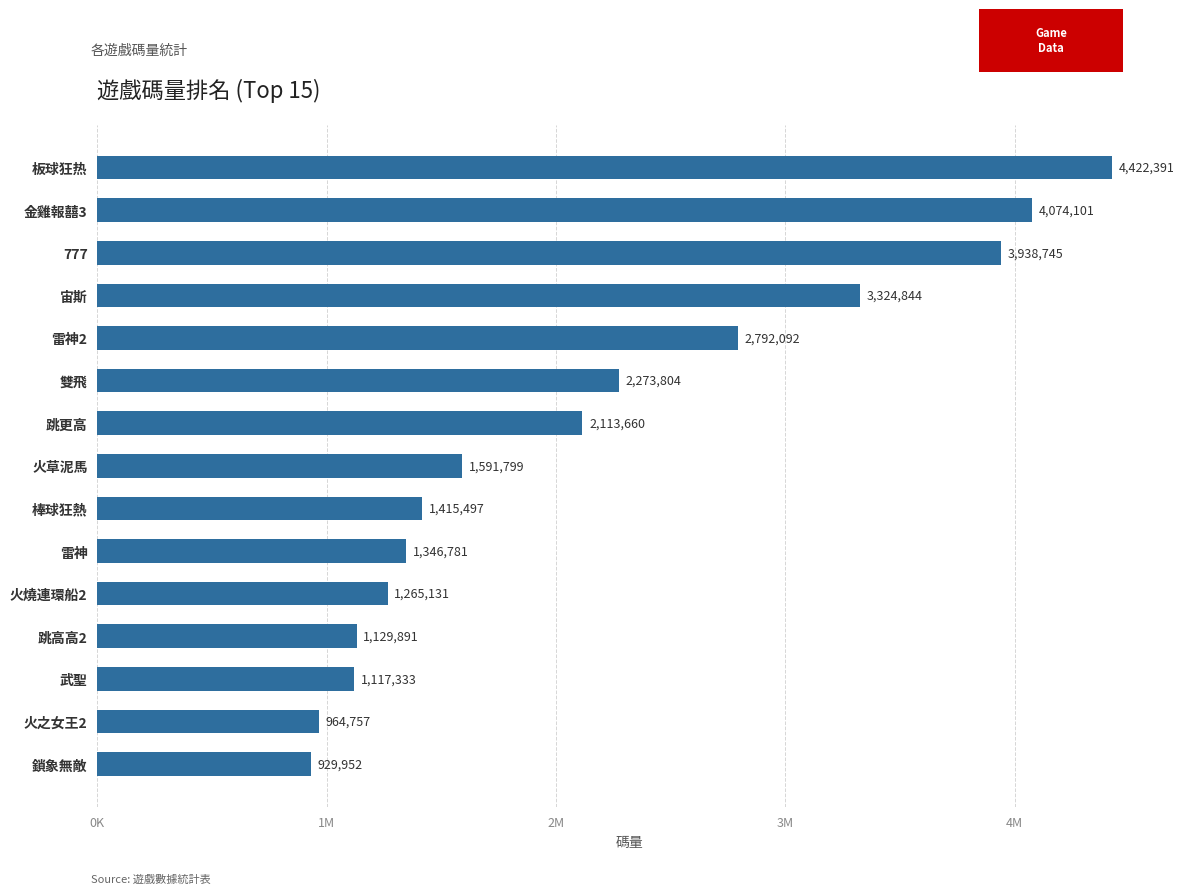

What is the smallest value displayed?

929951.7